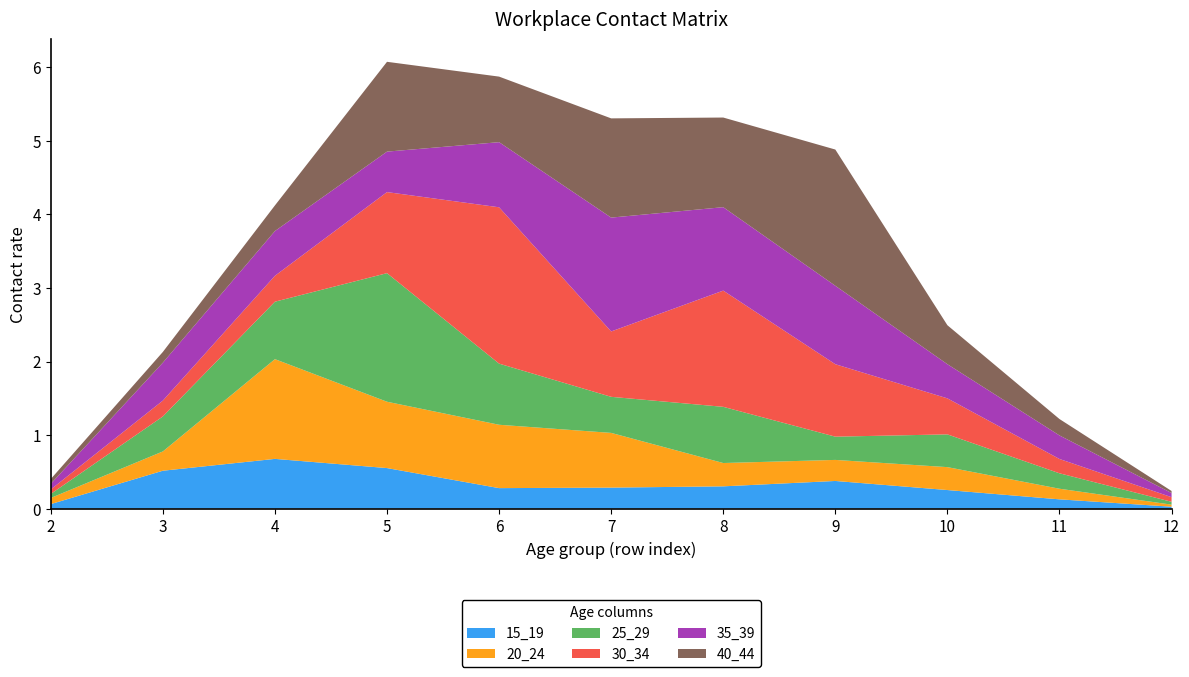

Reading left to right, what are all the values shown in this chart?

15_19: 2=0.1	3=0.5	4=0.7	5=0.6	6=0.3	7=0.3	8=0.3	9=0.4	10=0.3	11=0.1	12=0.0
20_24: 2=0.1	3=0.3	4=1.4	5=0.9	6=0.9	7=0.7	8=0.3	9=0.3	10=0.3	11=0.1	12=0.0
25_29: 2=0.1	3=0.5	4=0.8	5=1.7	6=0.8	7=0.5	8=0.8	9=0.3	10=0.4	11=0.2	12=0.0
30_34: 2=0.1	3=0.2	4=0.4	5=1.1	6=2.1	7=0.9	8=1.6	9=1.0	10=0.5	11=0.2	12=0.1
35_39: 2=0.1	3=0.5	4=0.6	5=0.6	6=0.9	7=1.5	8=1.1	9=1.1	10=0.5	11=0.3	12=0.1
40_44: 2=0.1	3=0.1	4=0.3	5=1.2	6=0.9	7=1.3	8=1.2	9=1.9	10=0.5	11=0.2	12=0.0